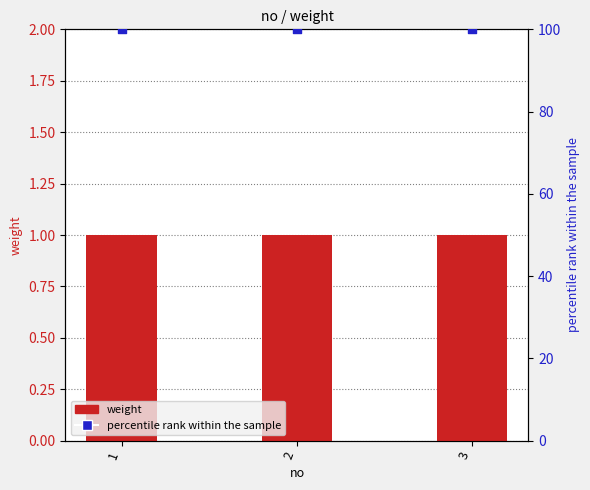

At which category is the sum across all series the highest?

1